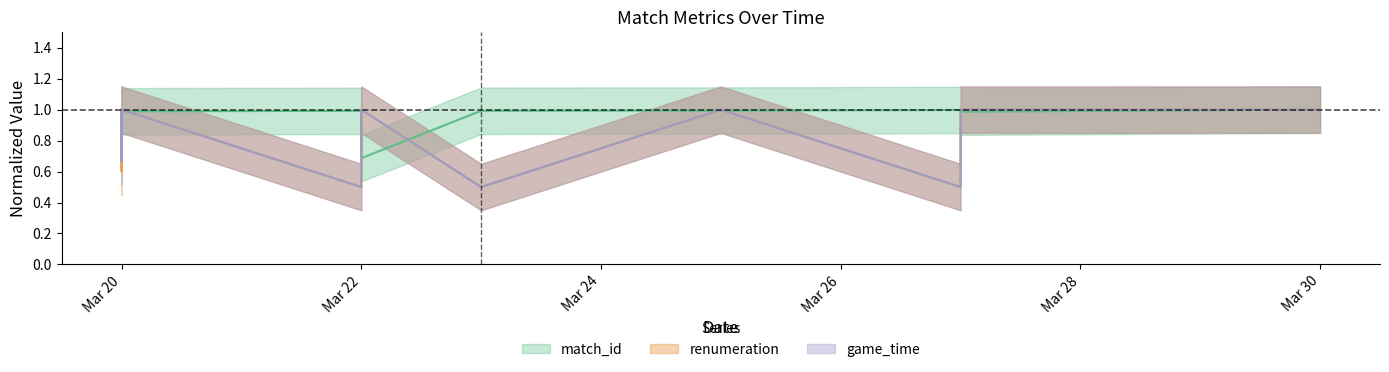

Where is the first local maximum for renumeration?

Mar 20